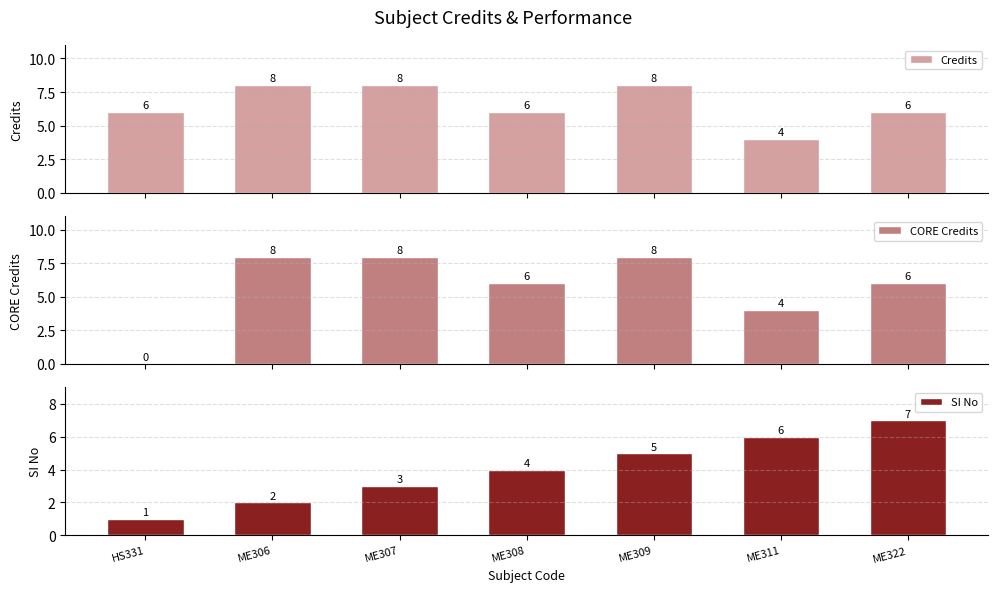

The Credits series shows 11 at ME309. True or false?

False